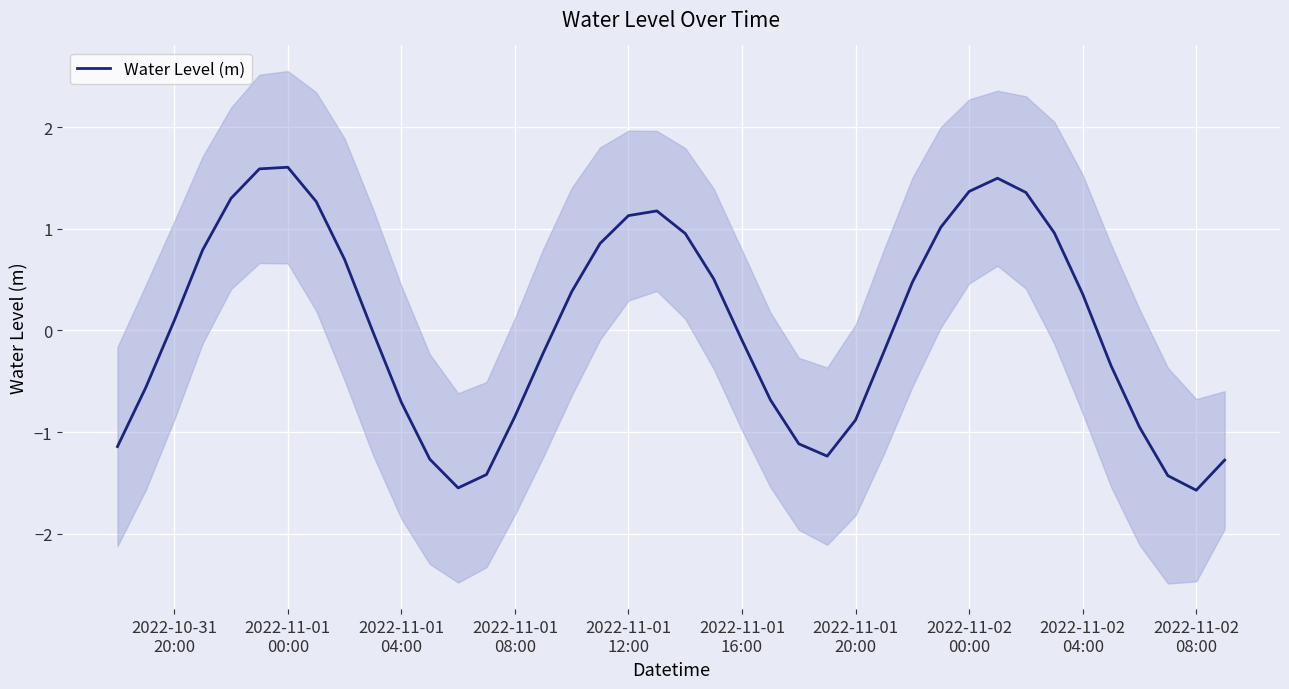

What is the highest value of the Water Level (m) series?

1.6